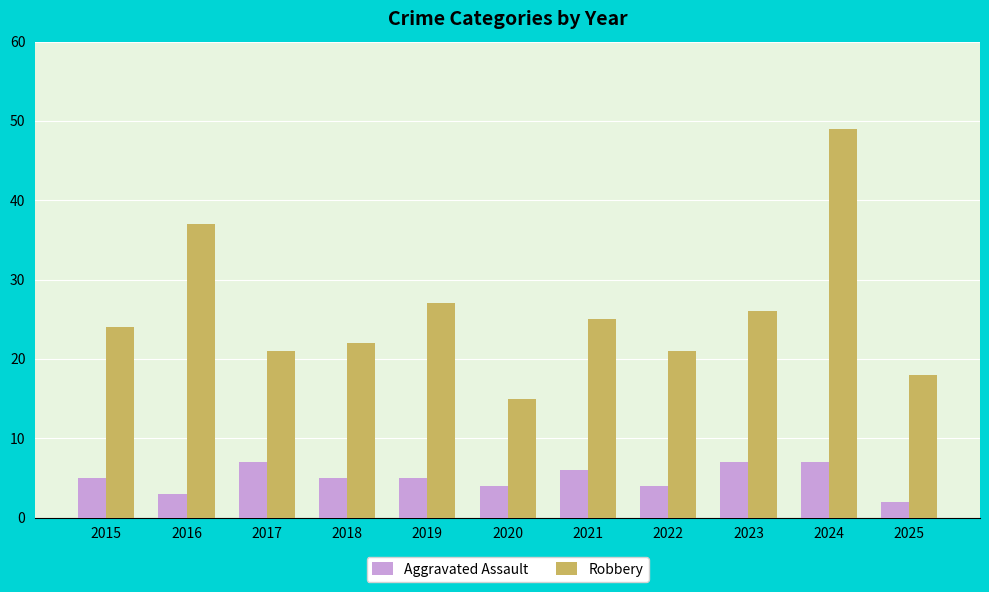

How many categories are shown in the chart?

11